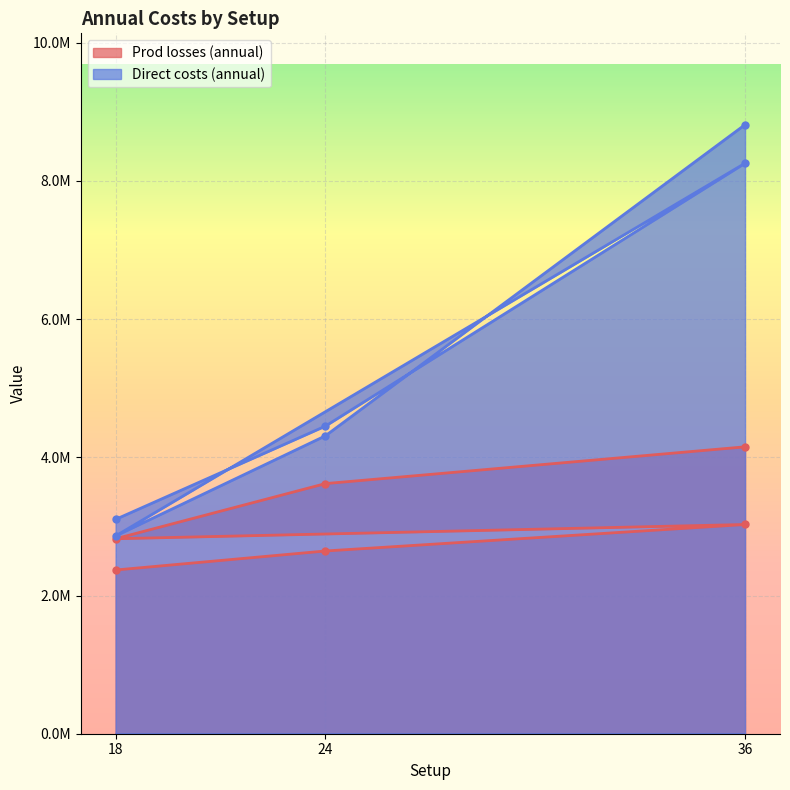

What is the spread (max minus min) of values at 24?

1807371.6